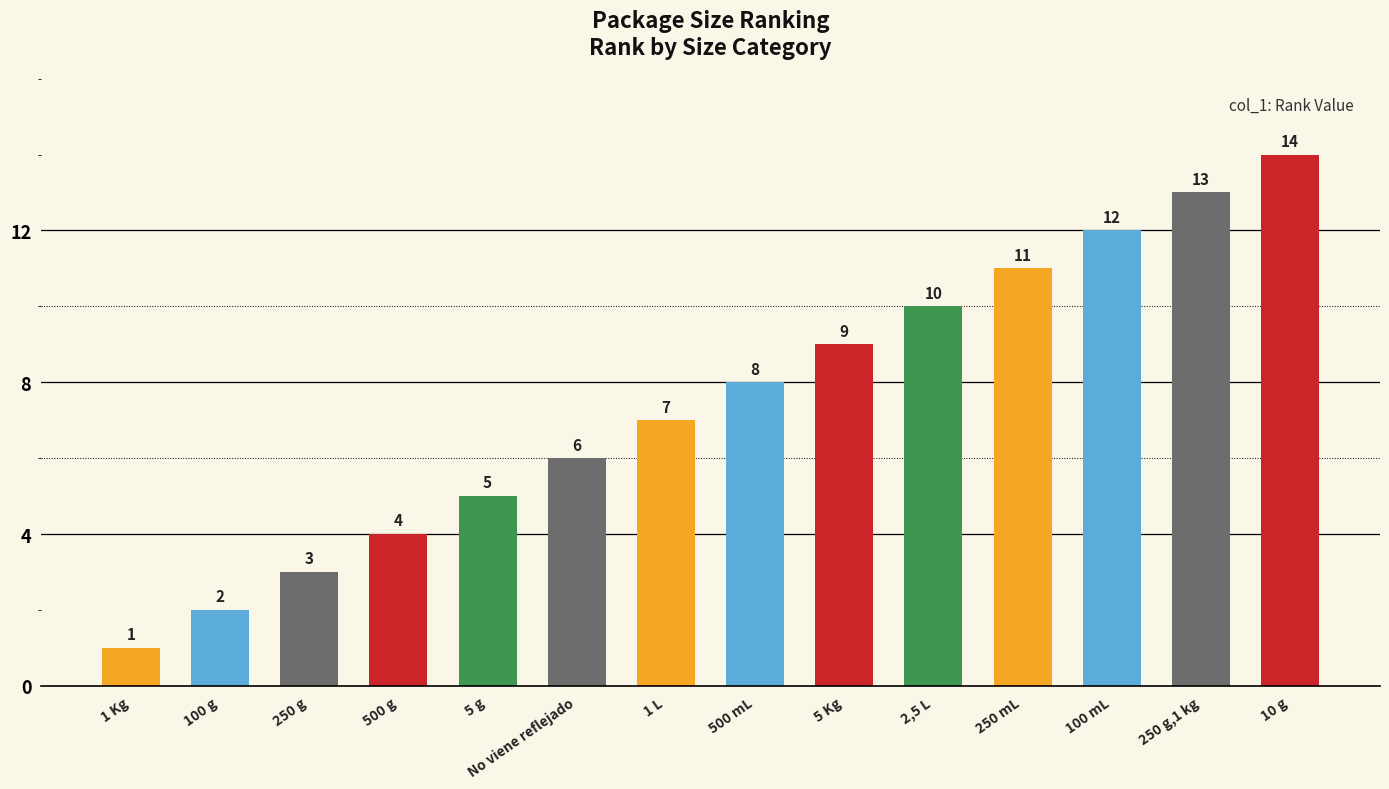

What is the ratio of the value at 250 g,1 kg to the value at 250 g?

4.3